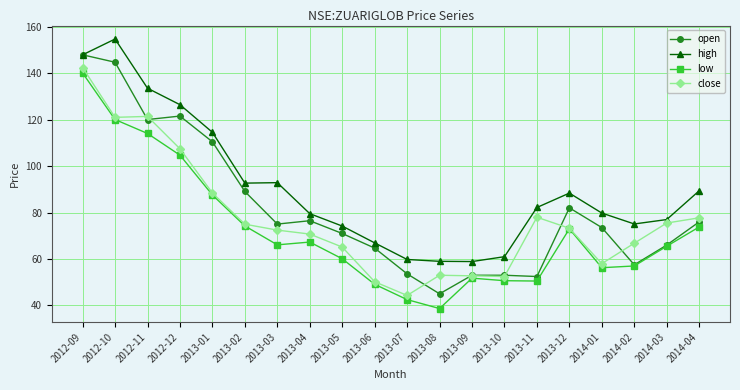

The value of low at 2014-03 is 65.5. True or false?

True